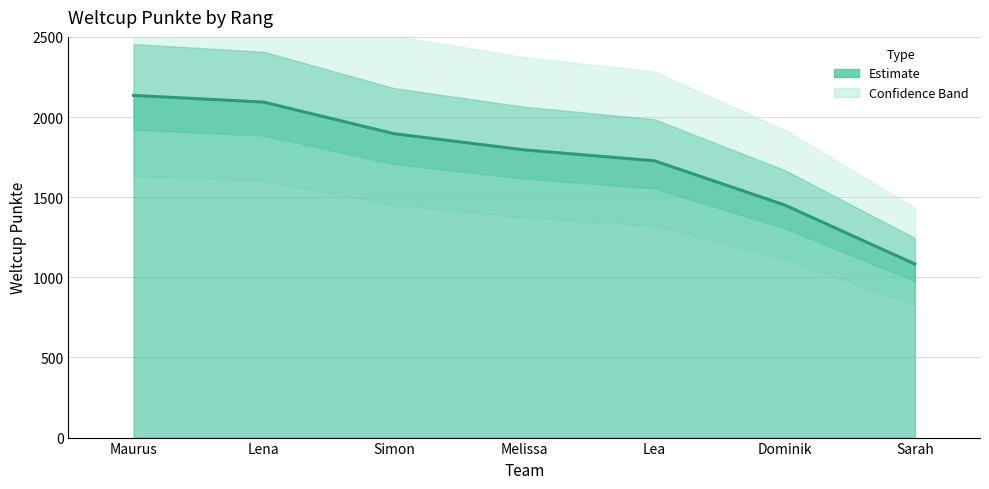

List the labels in order of value, smallest first.

Sarah, Dominik, Lea, Melissa, Simon, Lena, Maurus